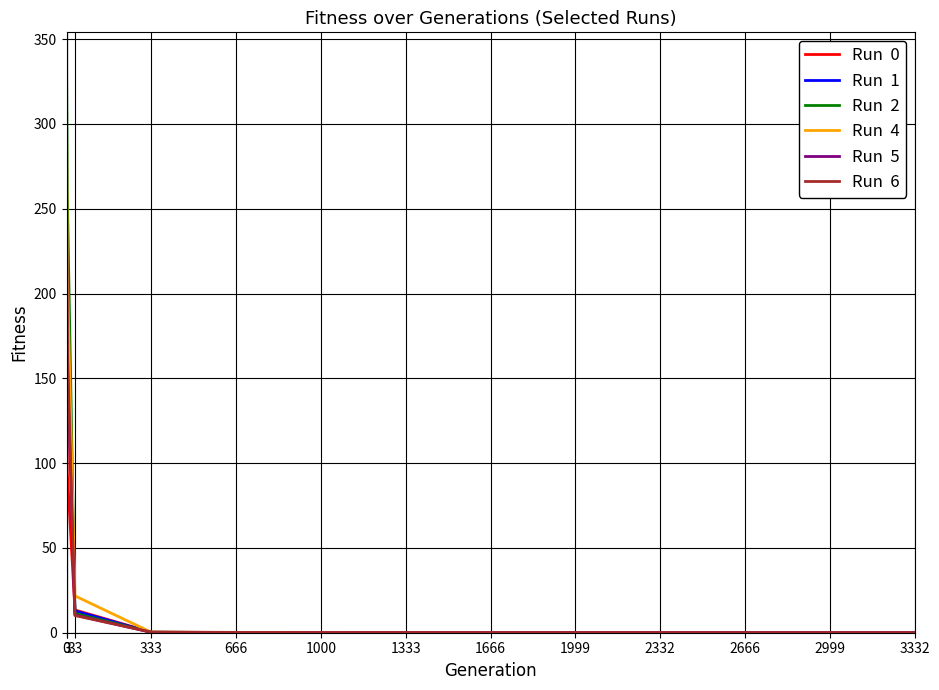

What is the total value across all series at 3?

1092.7